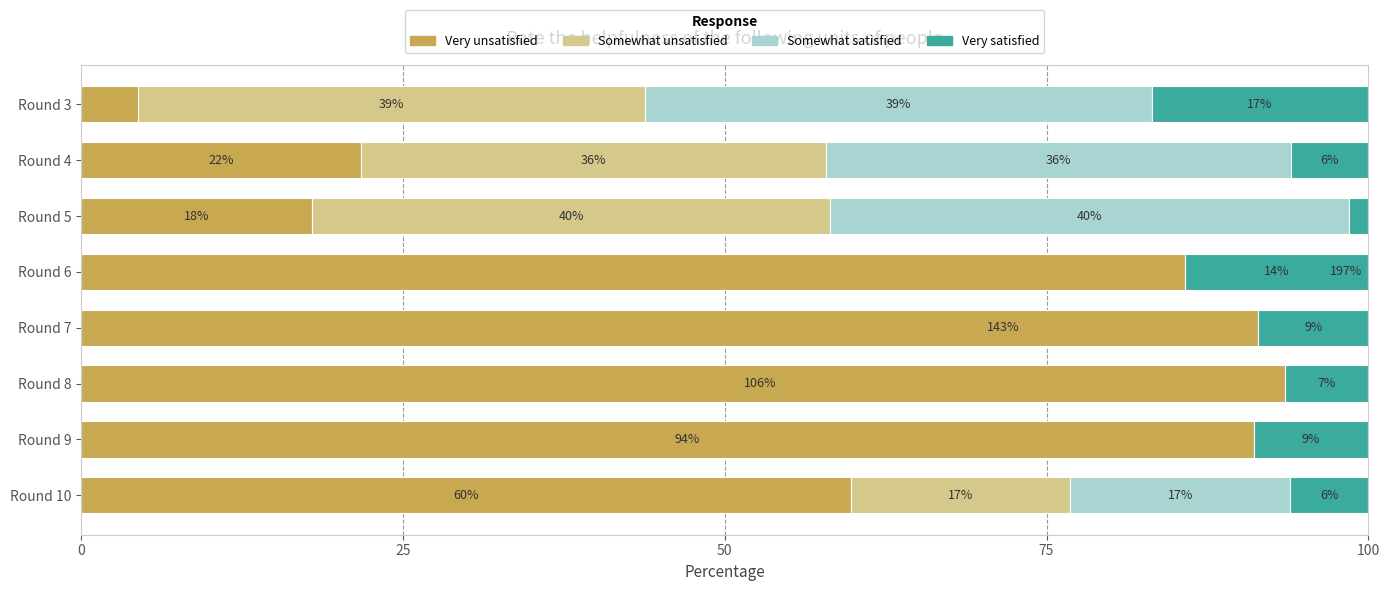

Rank the series at Round 7 from lowest to highest value.

Somewhat satisfied, Somewhat unsatisfied, Very satisfied, Very unsatisfied